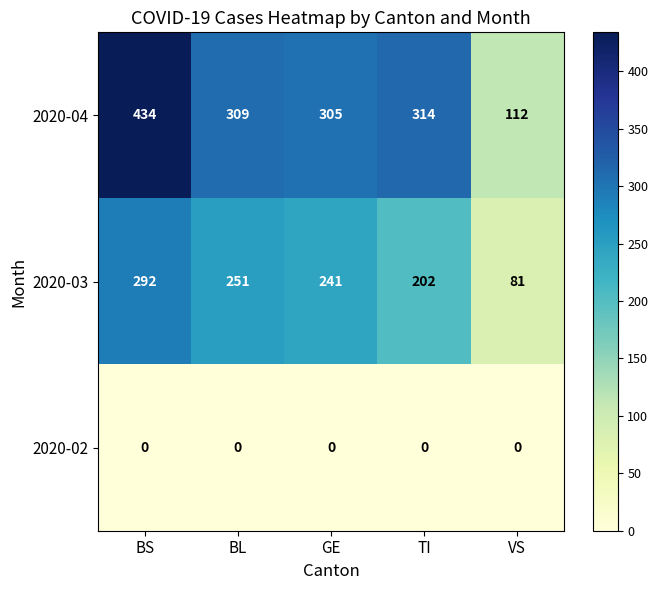

Rank the series at BS from lowest to highest value.

2020-02, 2020-03, 2020-04